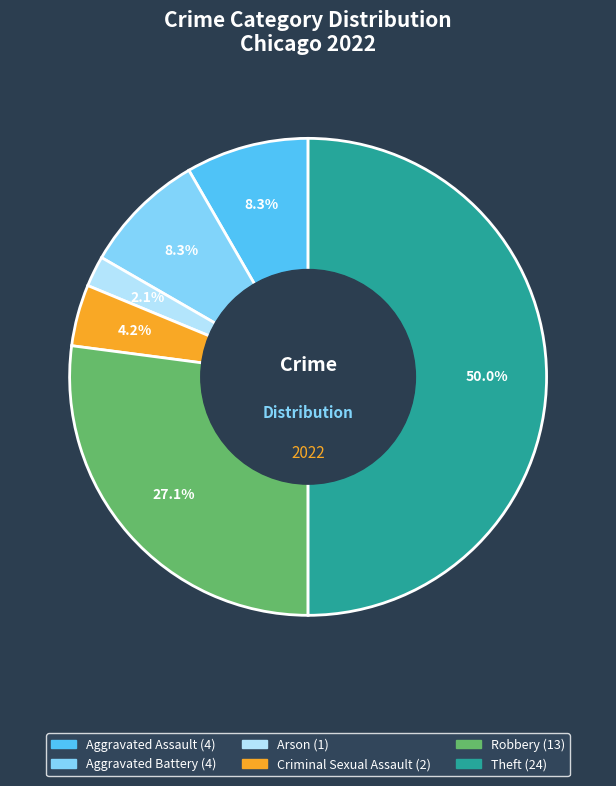

To the nearest percent, what is the difference between the largest and smallest slice percentages?

48%